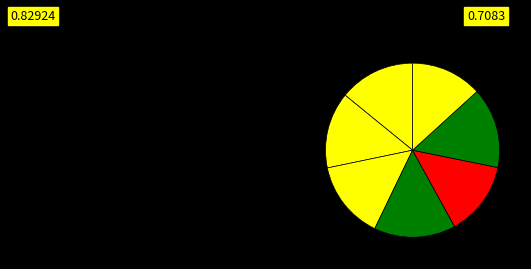

Count the number of slices in the pie.

7